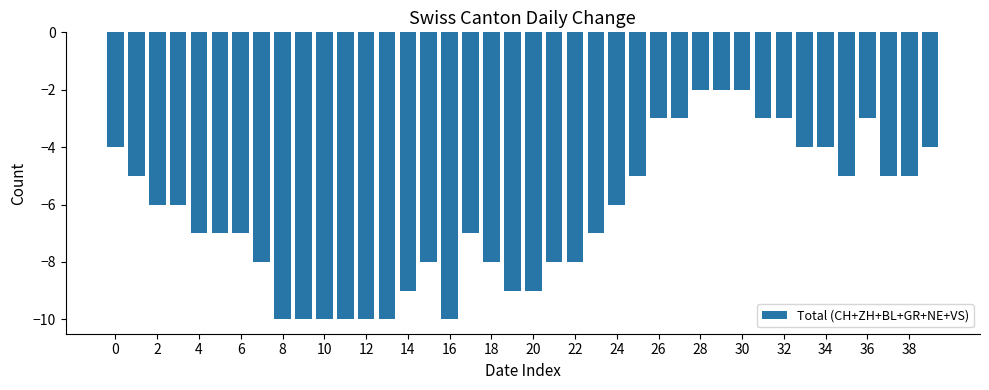

What is the average value?

-6